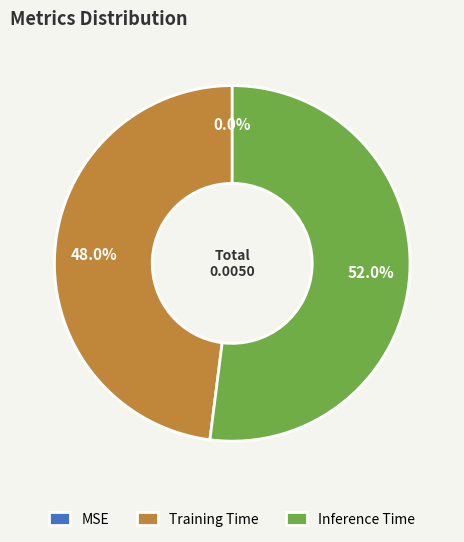

To the nearest percent, what is the difference between the largest and smallest slice percentages?

52%